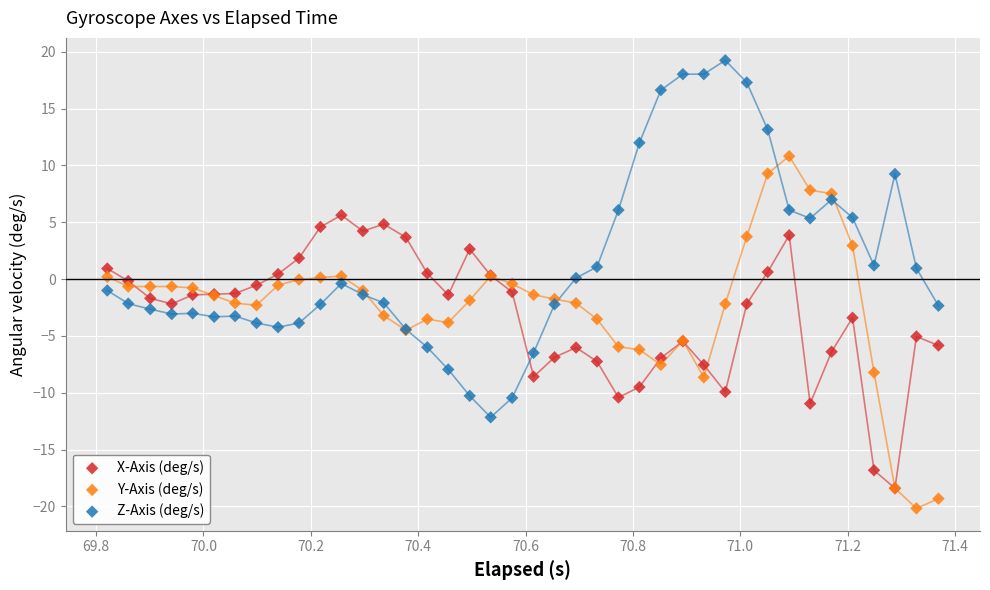

Which series reaches the minimum Y coordinate?

Y-Axis (deg/s)